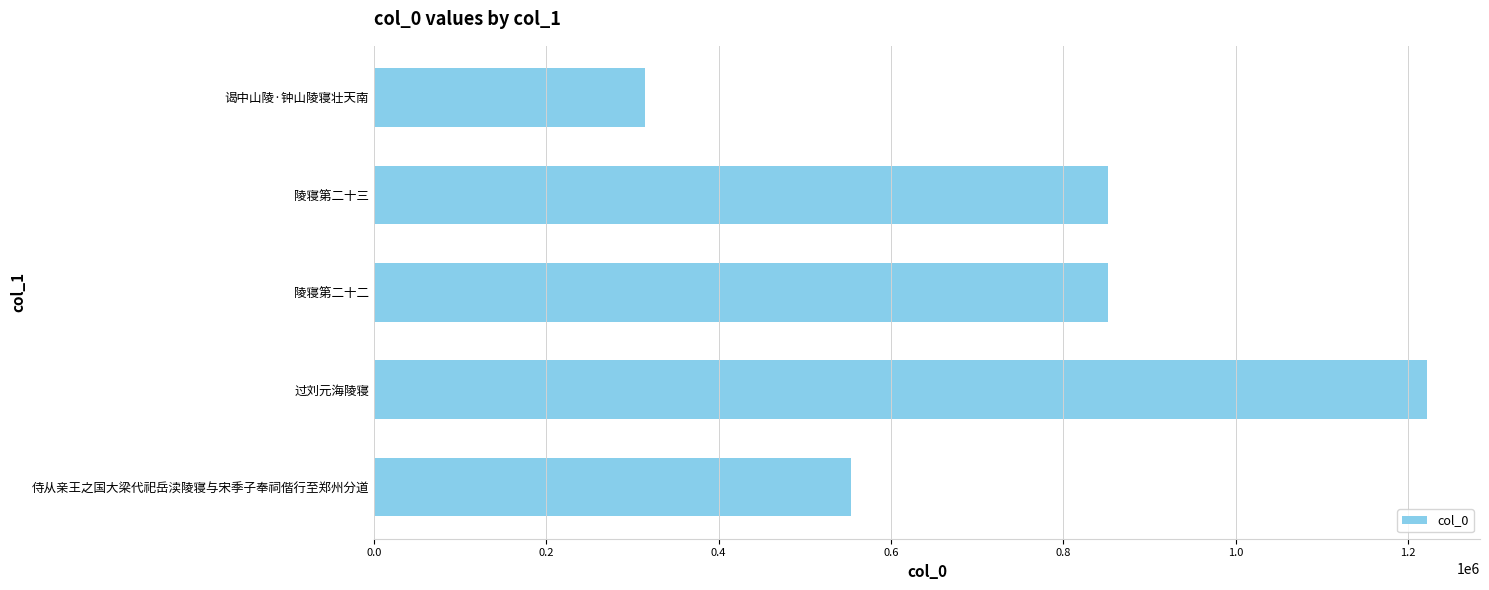

What is the minimum value shown in the chart?

314612